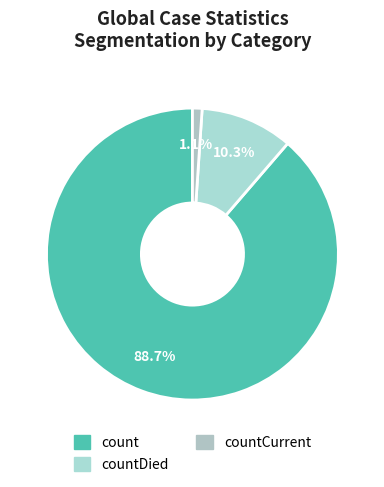

Which category has the smallest portion of the pie?

countCurrent